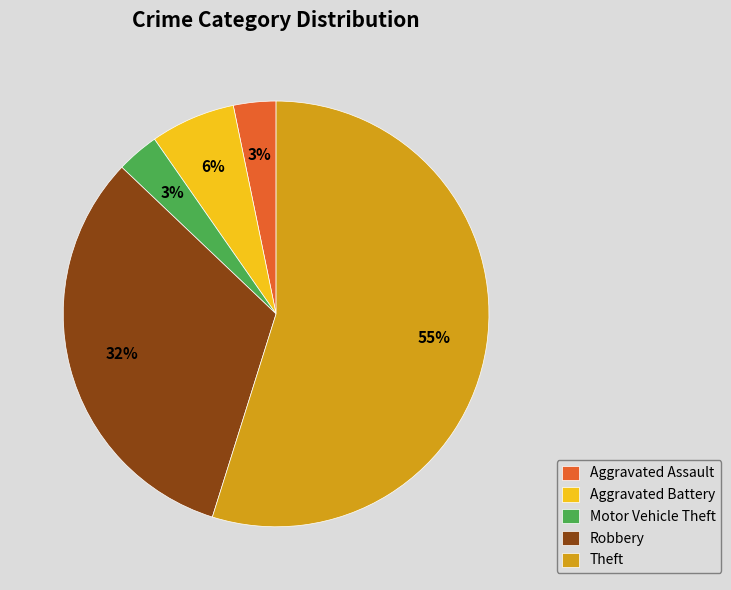

How many slices are in this pie chart?

5